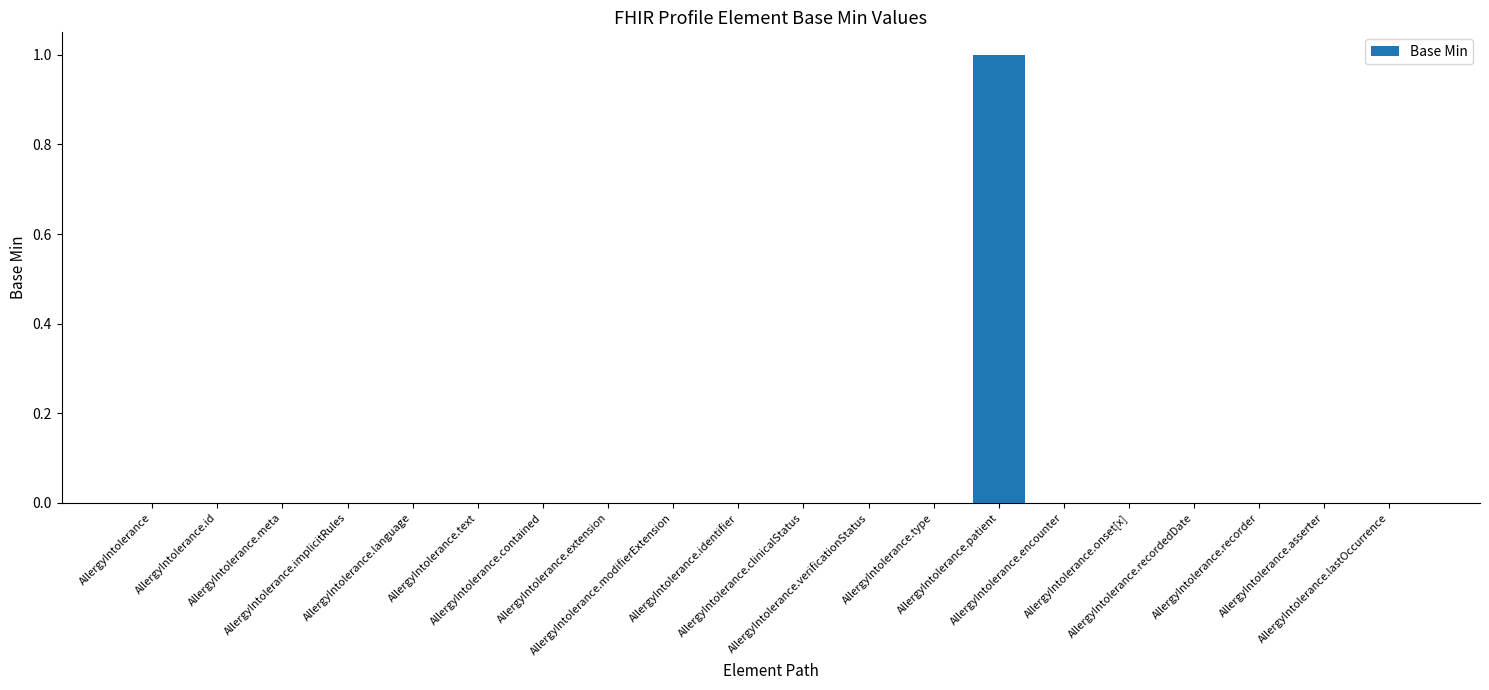

Count the number of data series in this chart.

1